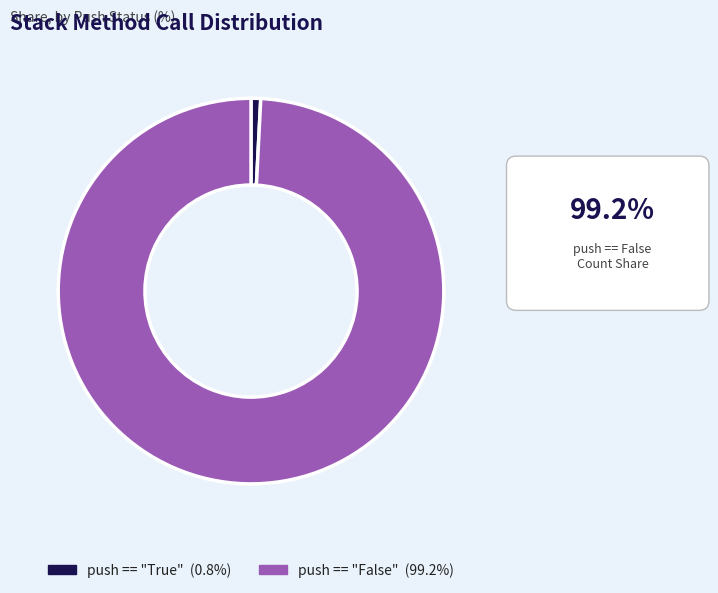

Between push == "True" and push == "False", which is larger?

push == "False"